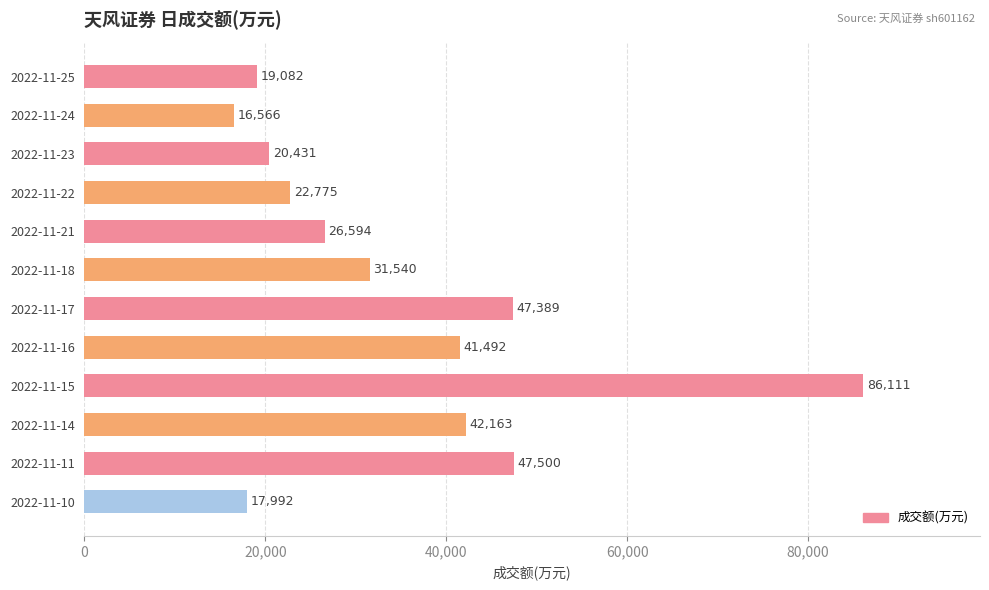

What is the maximum value shown in the chart?

86111